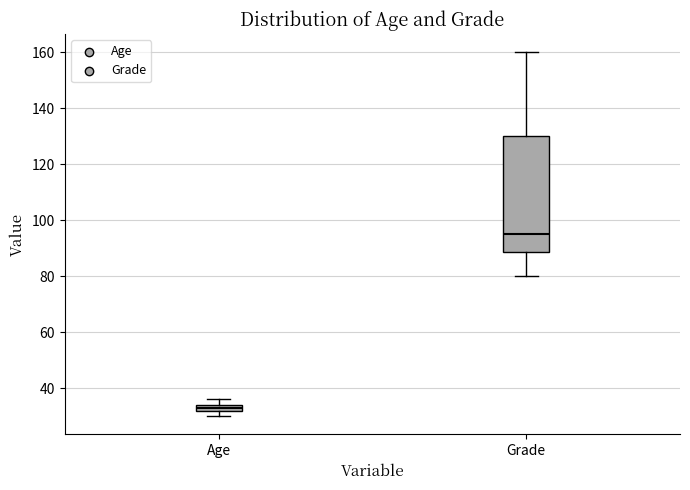

Where is the lower edge of the box for Age on the y-axis? The values are not printed on the chart, so give them approximately, as read against the axis.

32